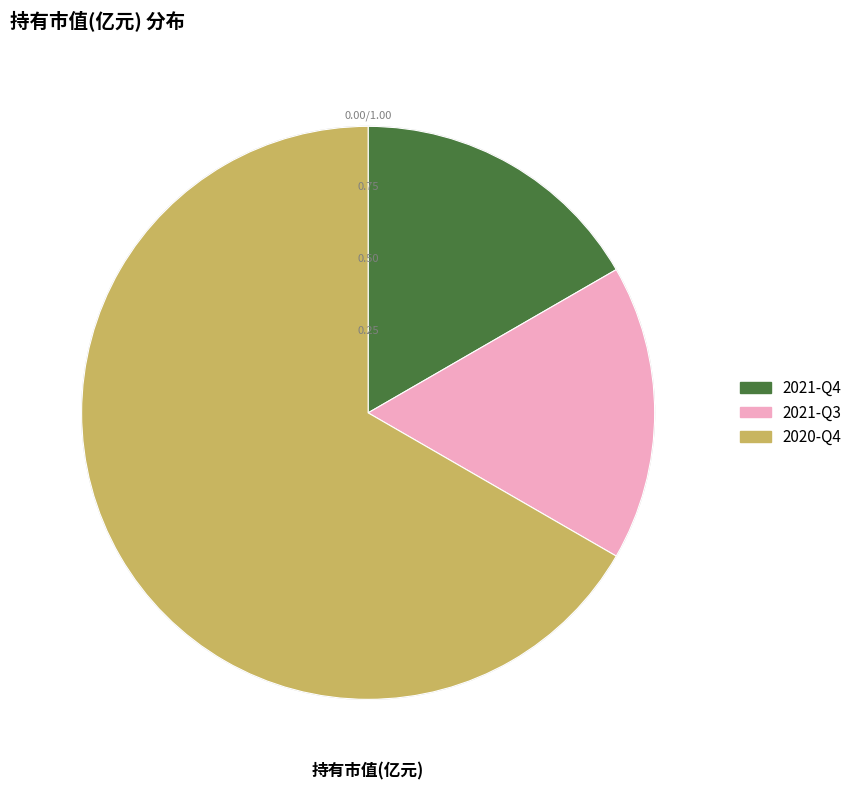

The 2021-Q3 slice represents 17% of the pie. True or false?

True